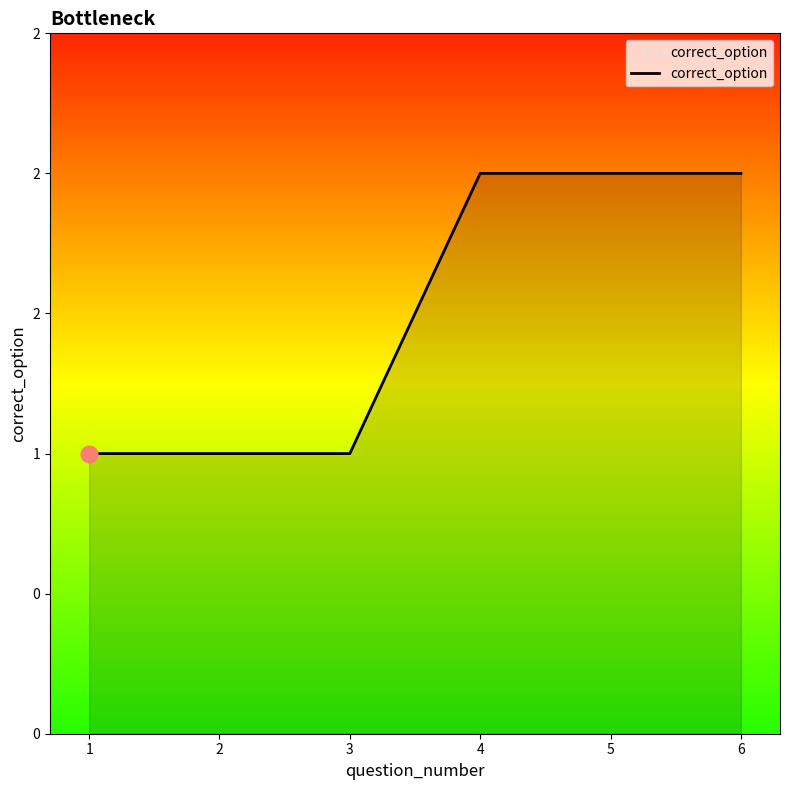

What is the change in value from 3 to 4?

+1